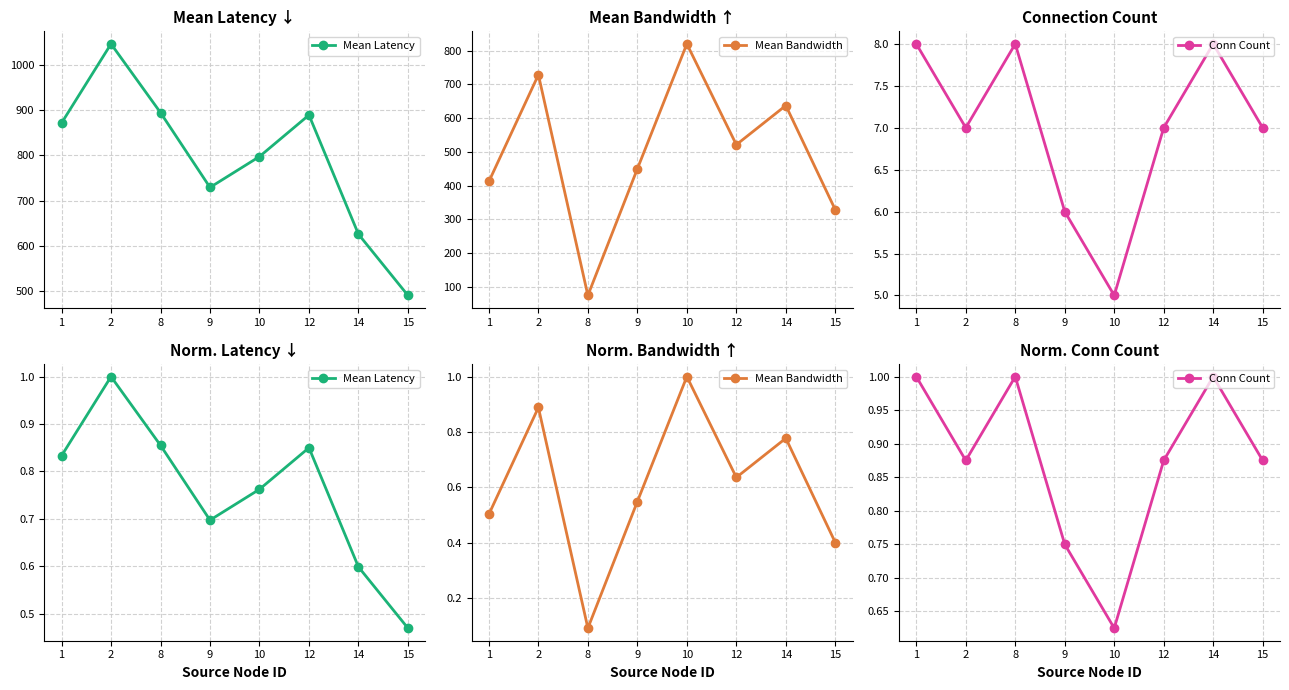

After their last crossing, which series has the higher values: Mean Bandwidth or Conn Count?

Conn Count